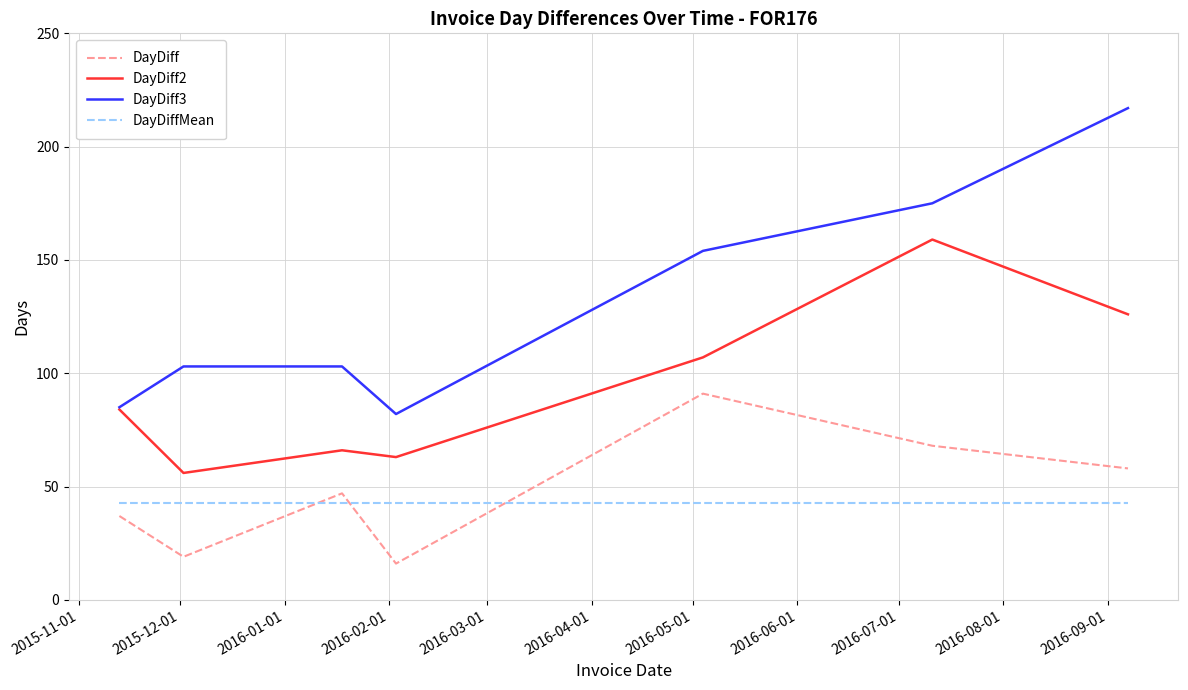

Which series has the widest spread of values?

DayDiff3